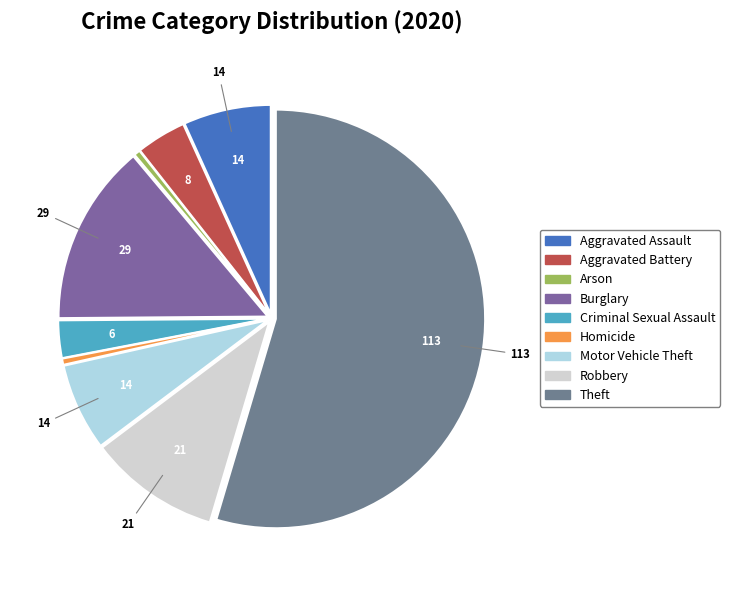

Count the number of slices in the pie.

9